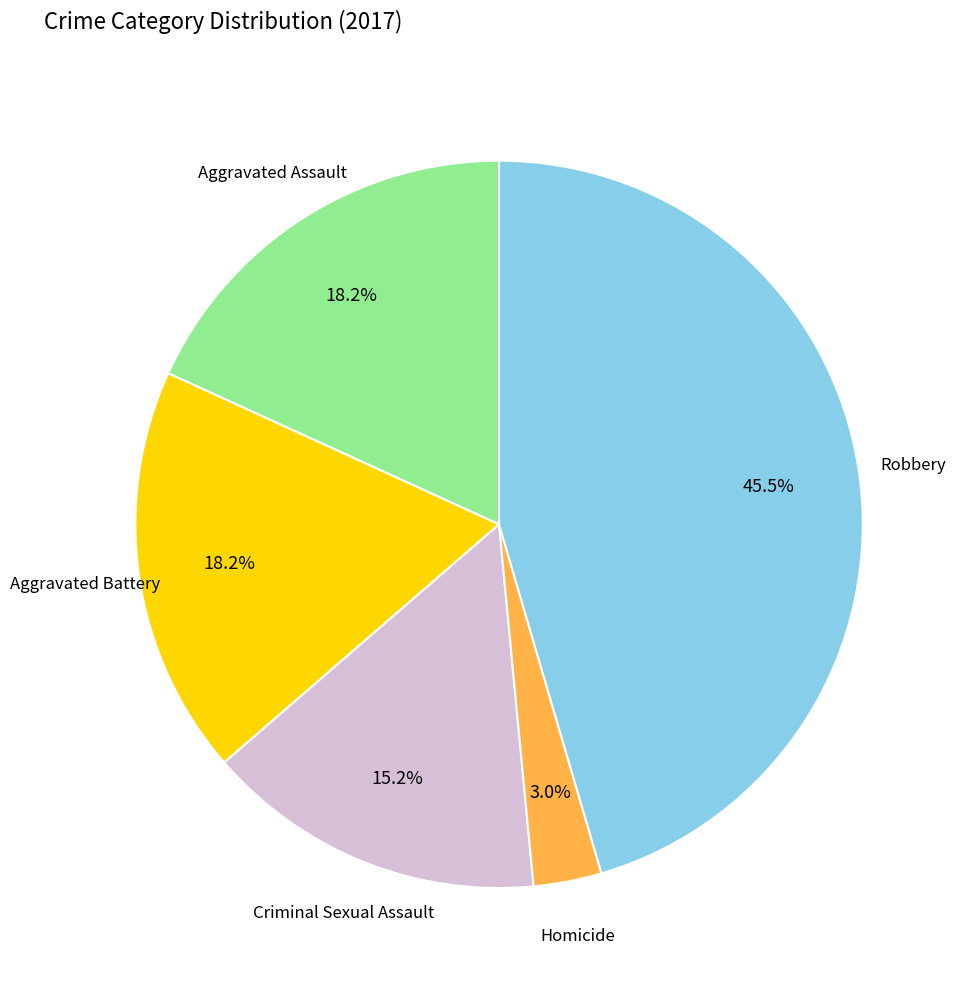

Does any single category account for the majority?

No